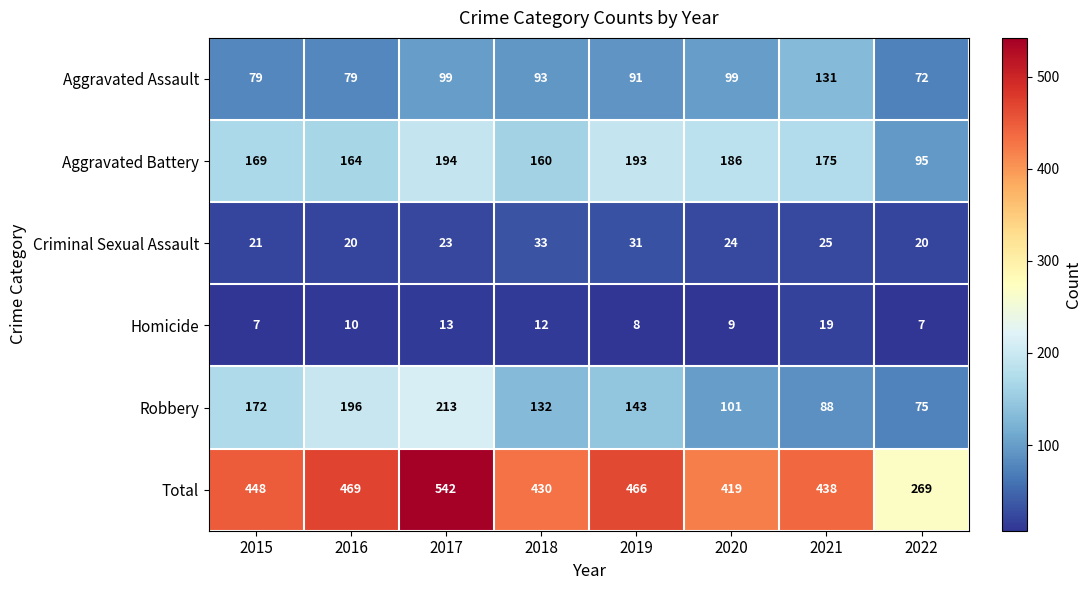

Is it true that Aggravated Battery equals 164 at 2016?

True